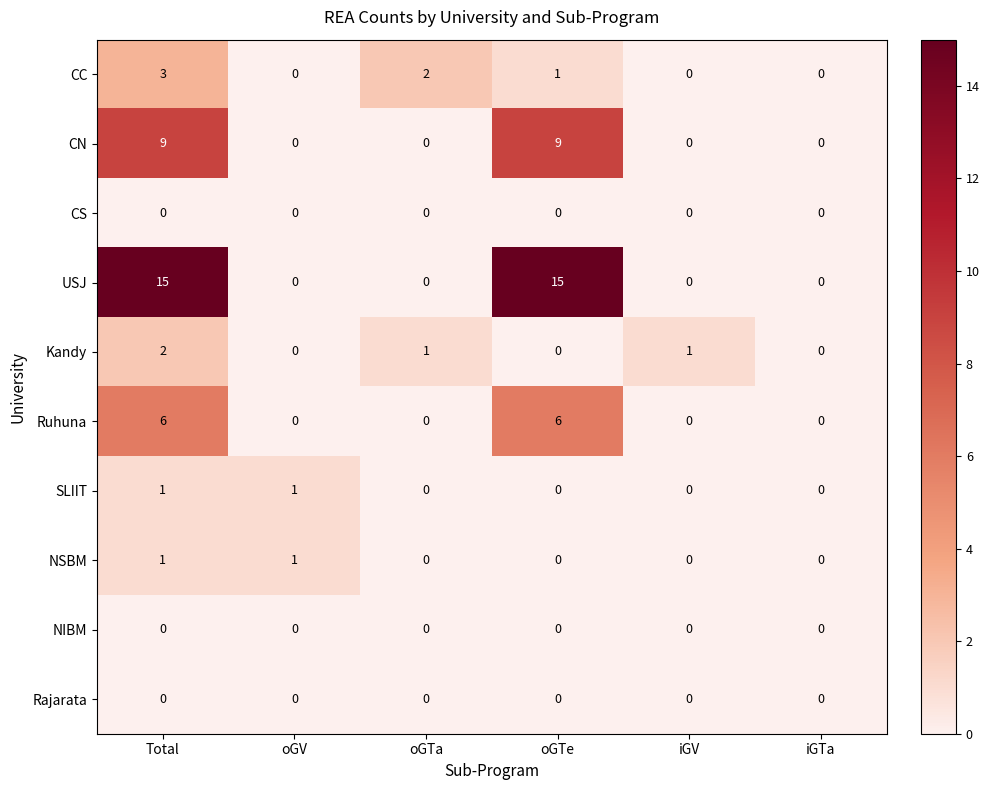

What is the total value across all series at oGTa?

3